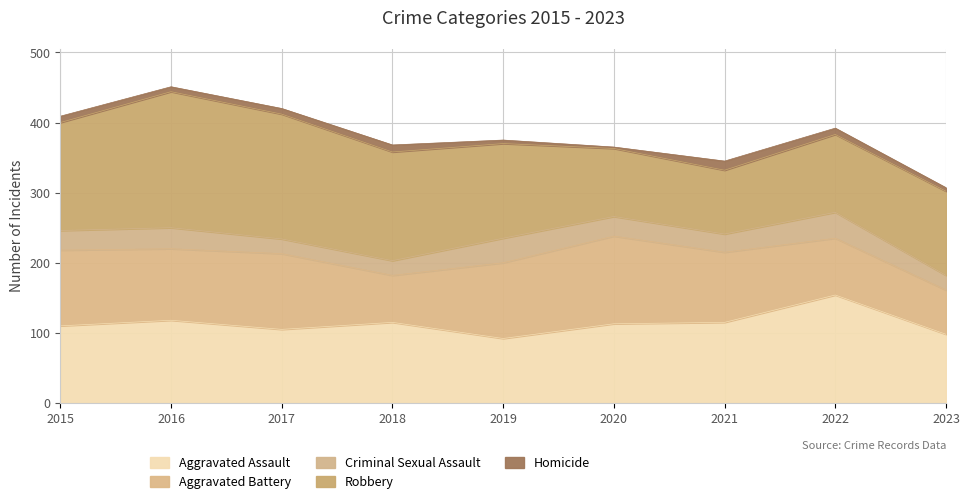

What is the difference between the Aggravated Battery values at 2020 and 2015?

17